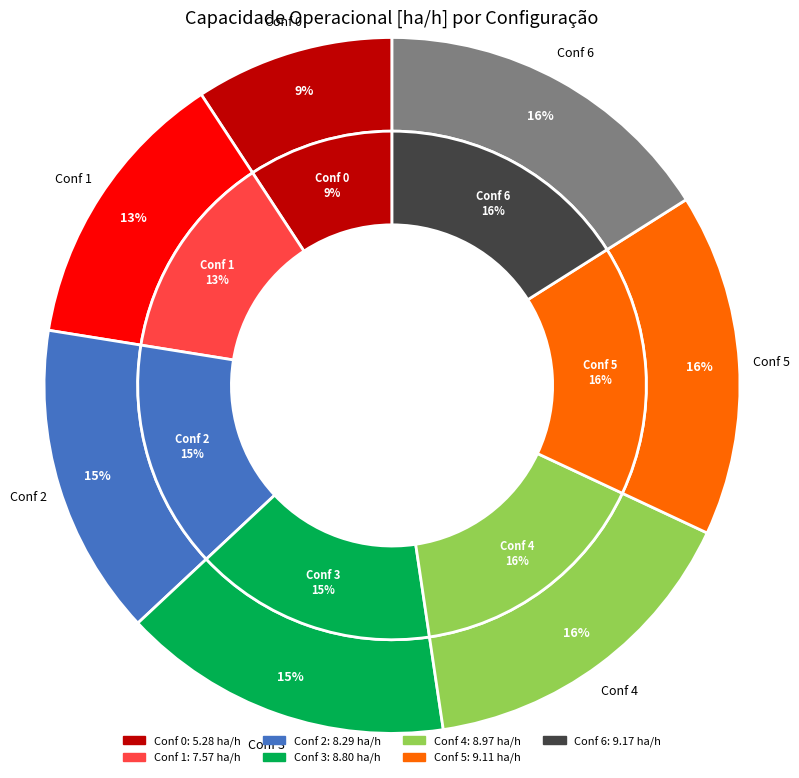

Is it true that 1 is 2% of the pie?

False